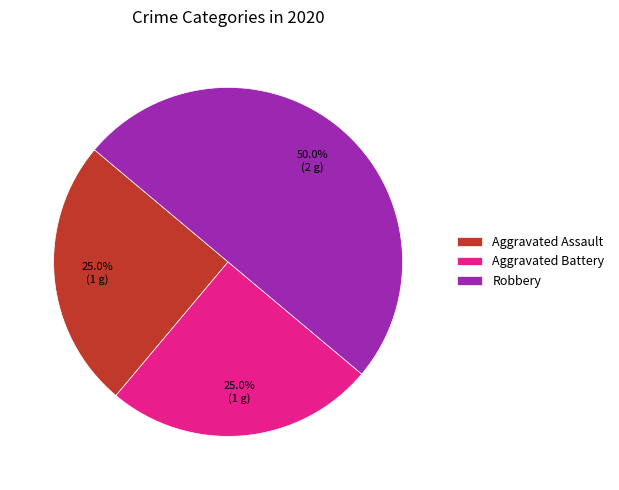

What percentage is the Robbery slice, to the nearest percent?

50%